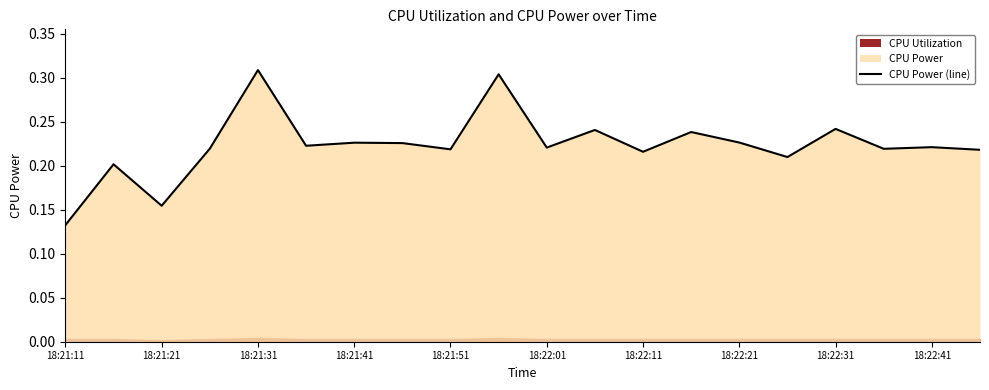

Is it true that the value at 18:21:11 is 0.2?

False